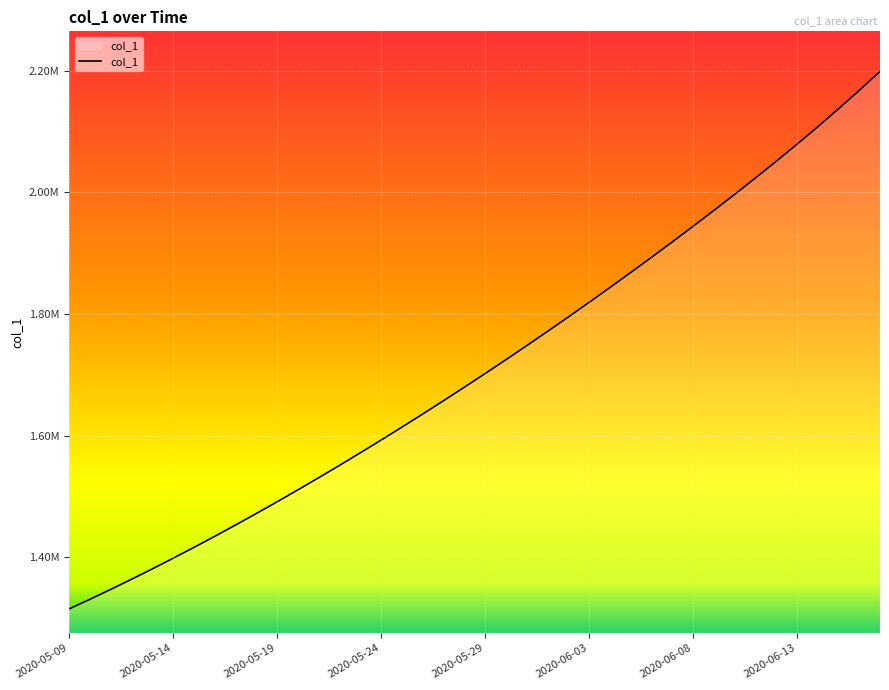

Does the chart display data point markers on the line(s)?

No